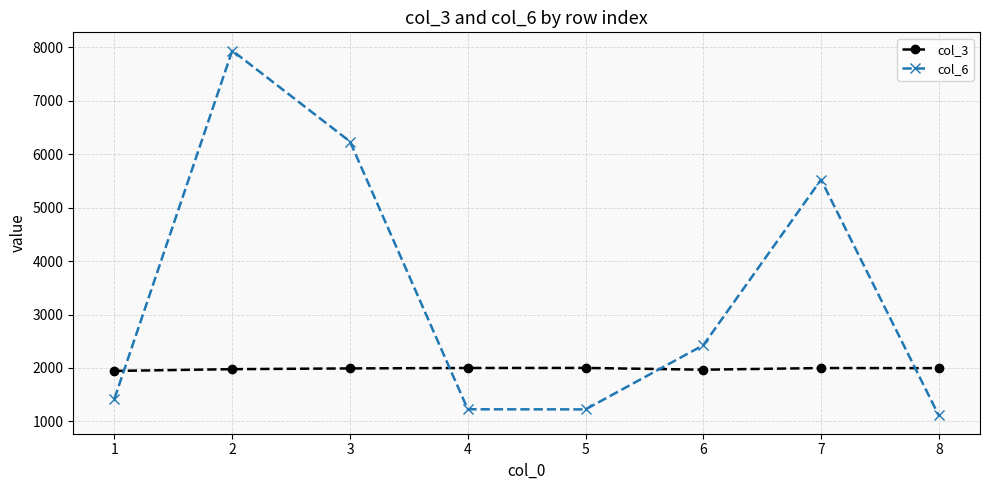

Does the chart display data point markers on the line(s)?

Yes